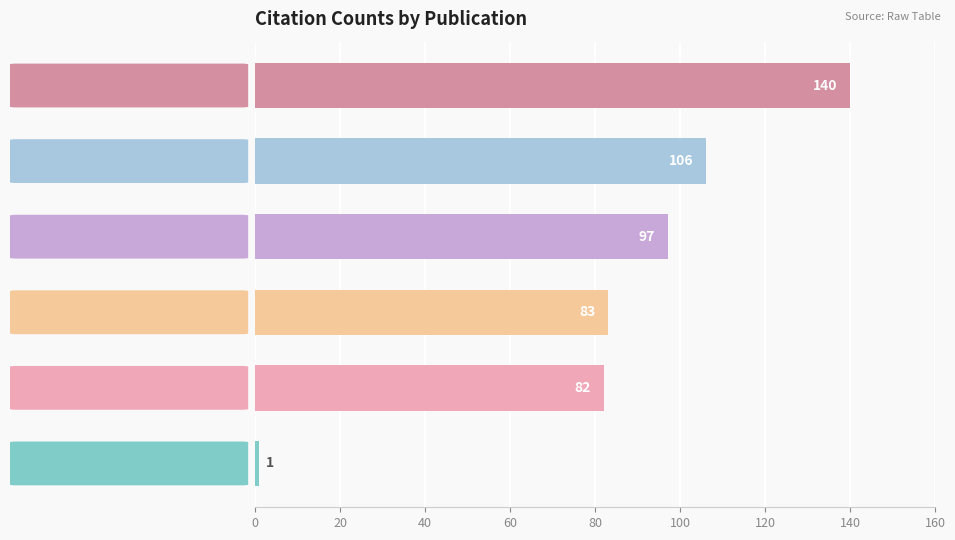

How many values are below 97?

3